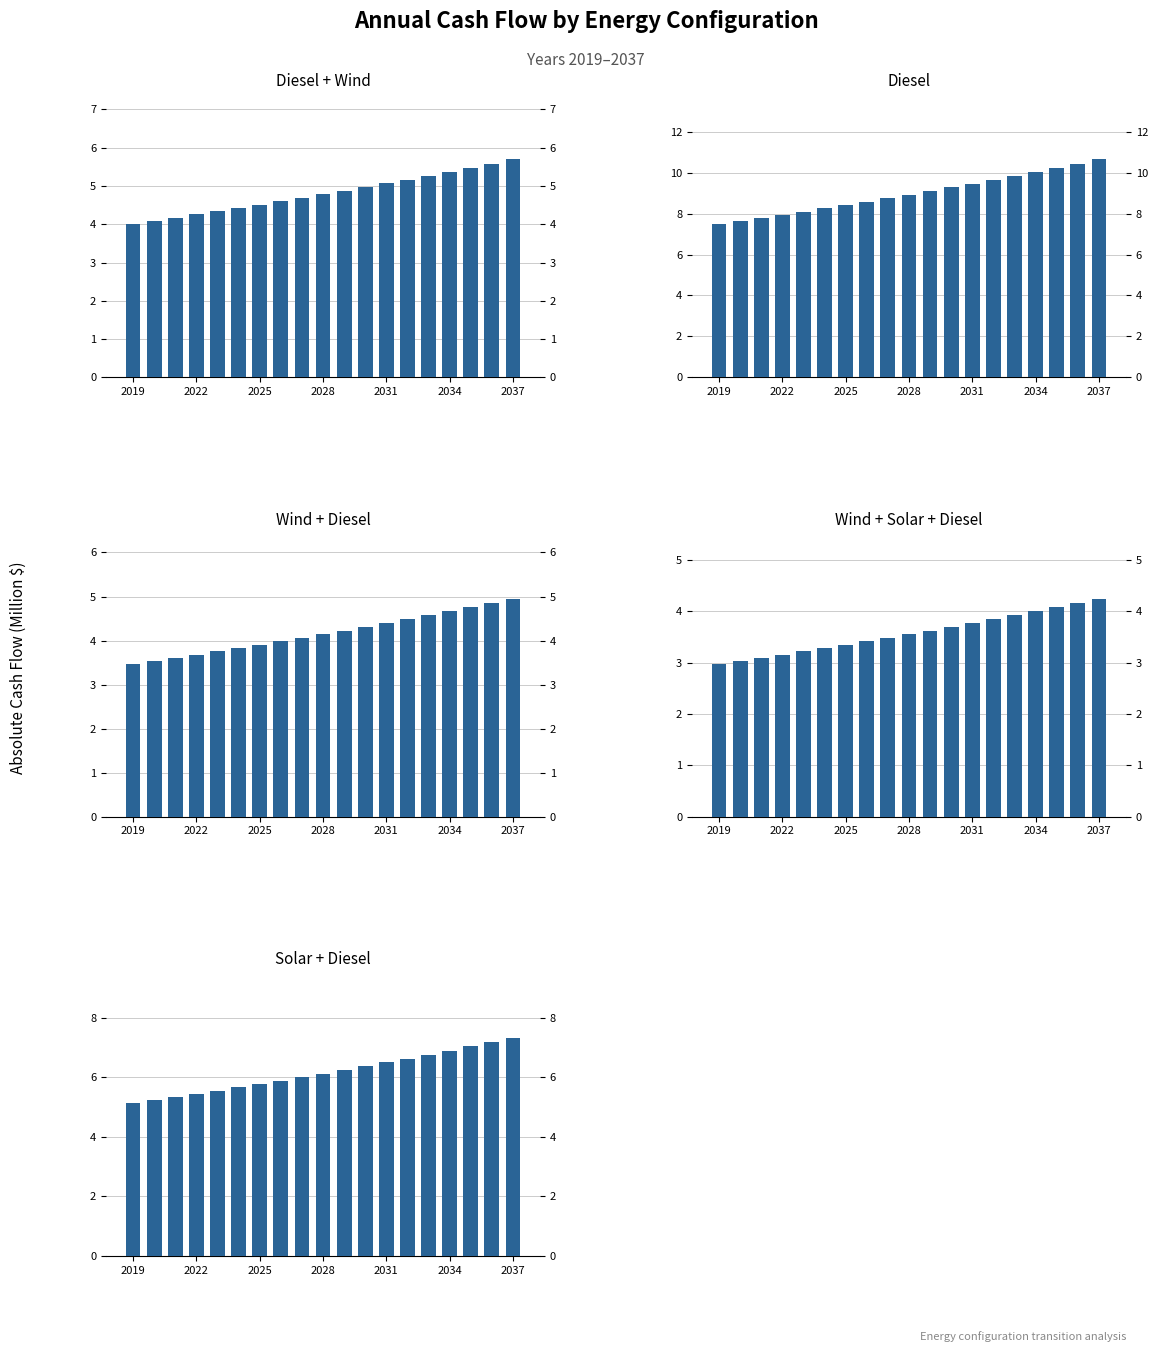

At how many categories does at least one series exceed 8?

15